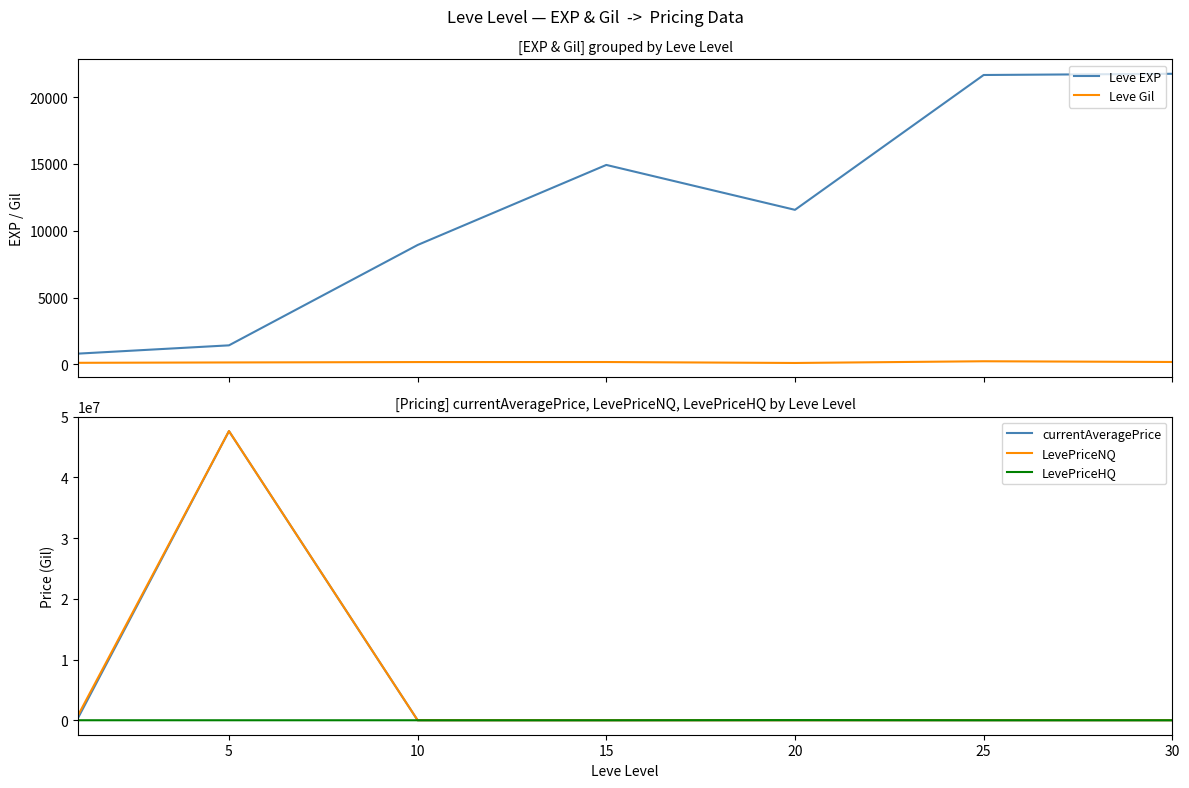

Reading left to right, transcribe all the data shown in this chart.

Leve EXP: 800.0	1420.0	8930.0	14920.0	11560.0	21650.0	21740.0
Leve Gil: 113.0	140.0	169.0	172.0	101.0	229.0	175.0
currentAveragePrice: 383772.5	47619156.0	1578.9	0.0	8000.0	8125.7	4159.2
LevePriceNQ: 808323.3	47619156.0	4736.7	0.0	0.0	11314.0	4399.1
LevePriceHQ: 1676.8	0.0	0.0	0.0	24000.0	952.0	2000.0